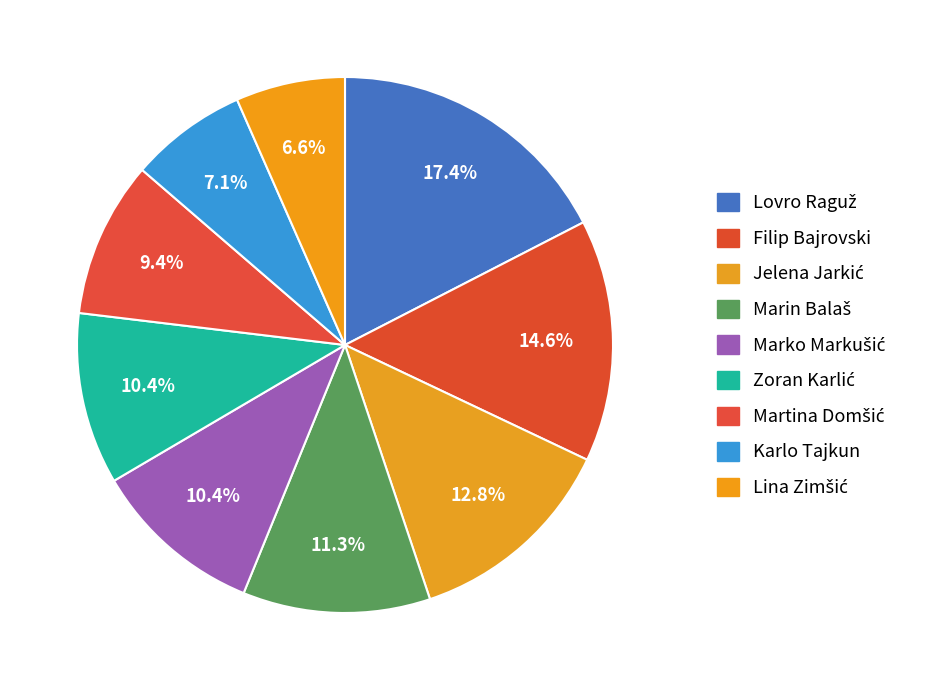

To the nearest percent, what portion does Zoran Karlić represent?

10%